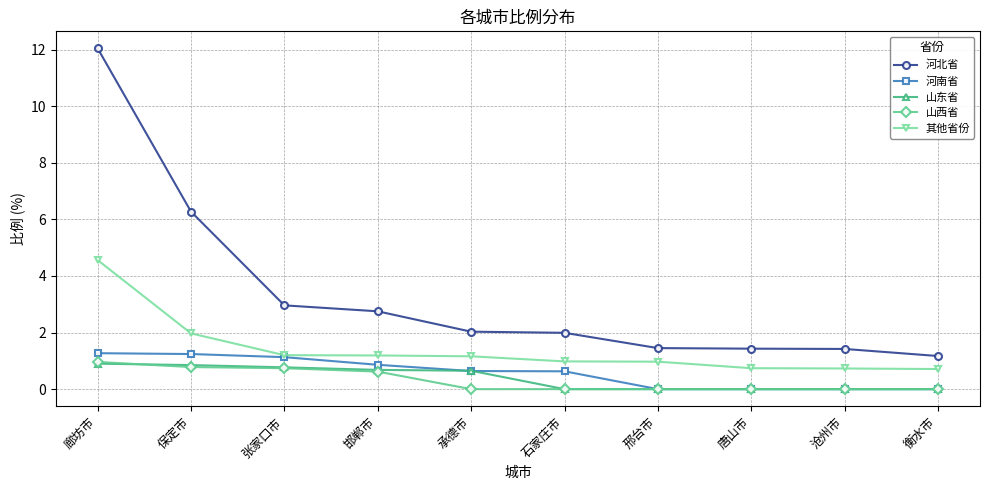

The 河北省 series shows 1.4 at 邢台市. True or false?

True